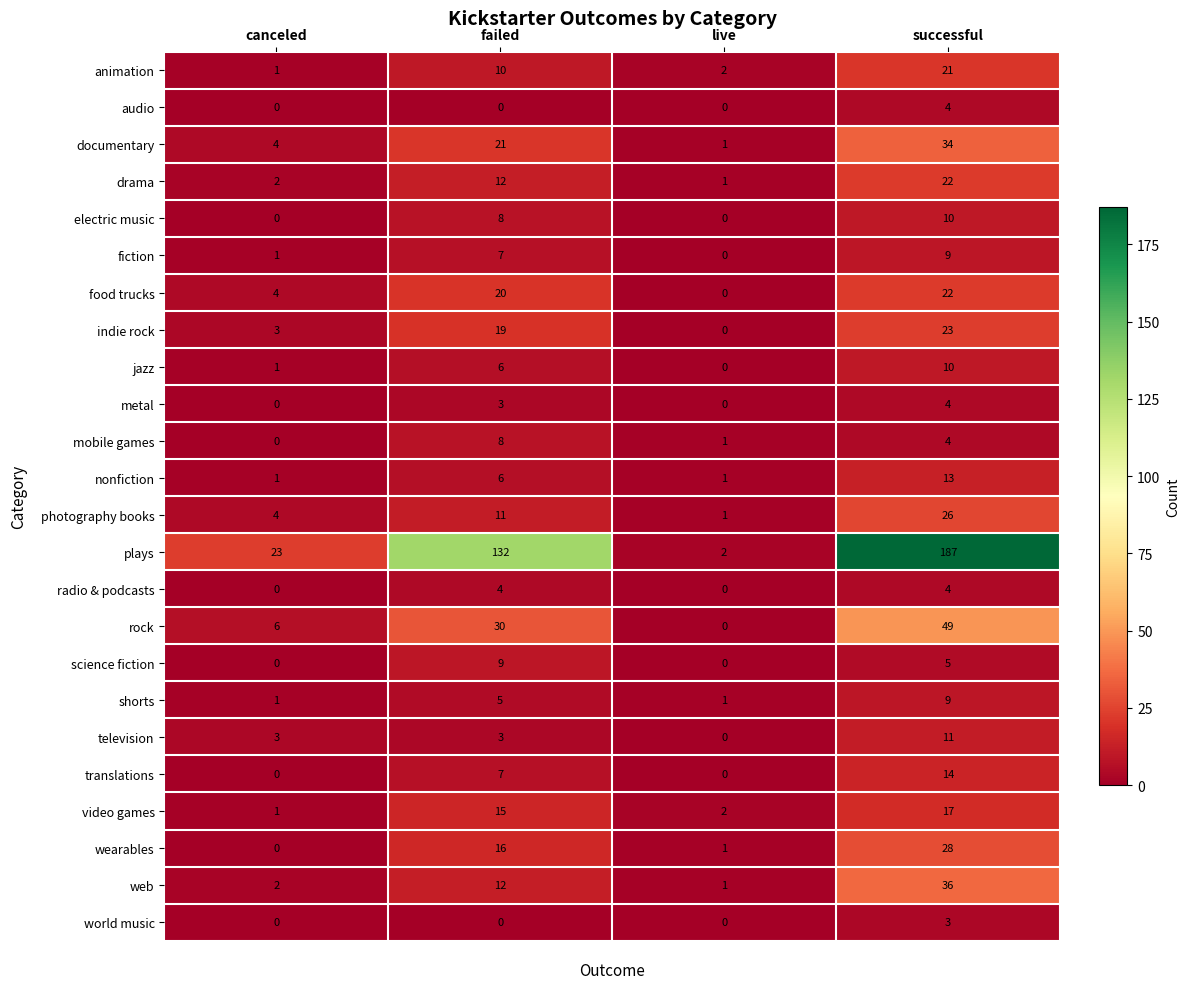

What is the average value of the rock series?

21